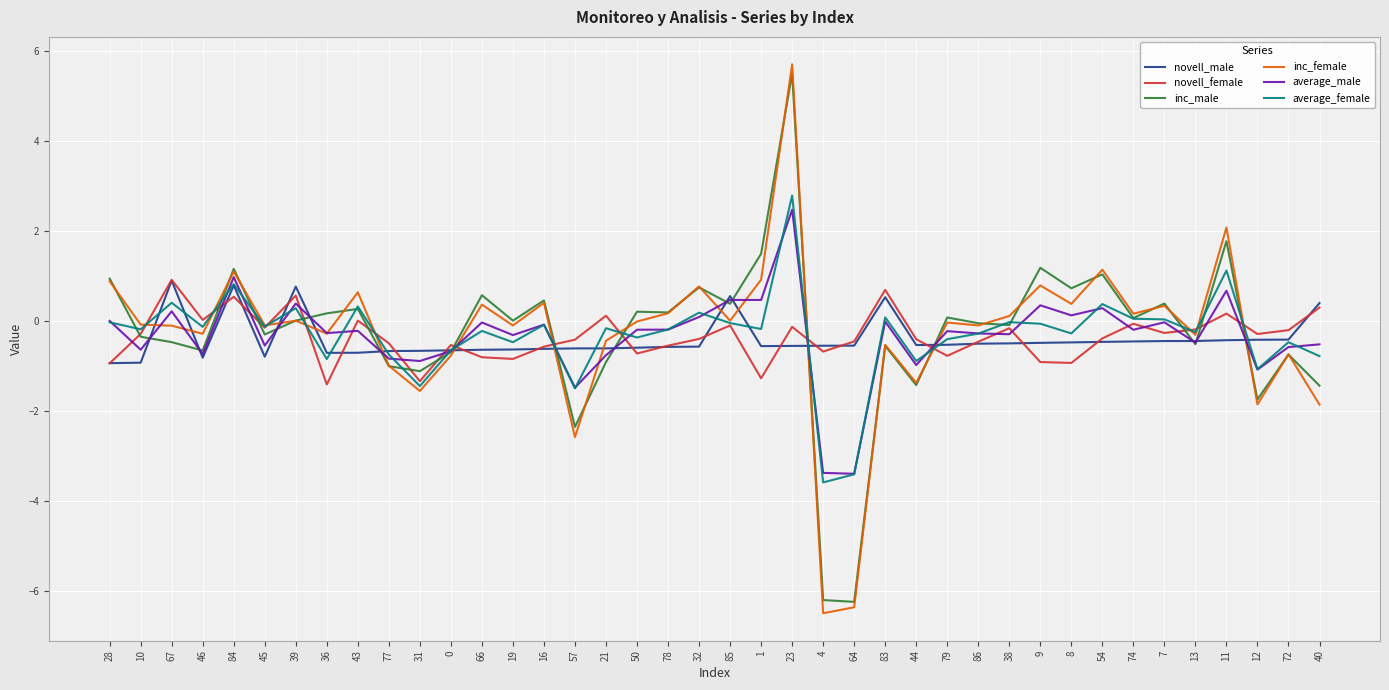

True or false: novell_female has a value of -0.4 at 54.

True